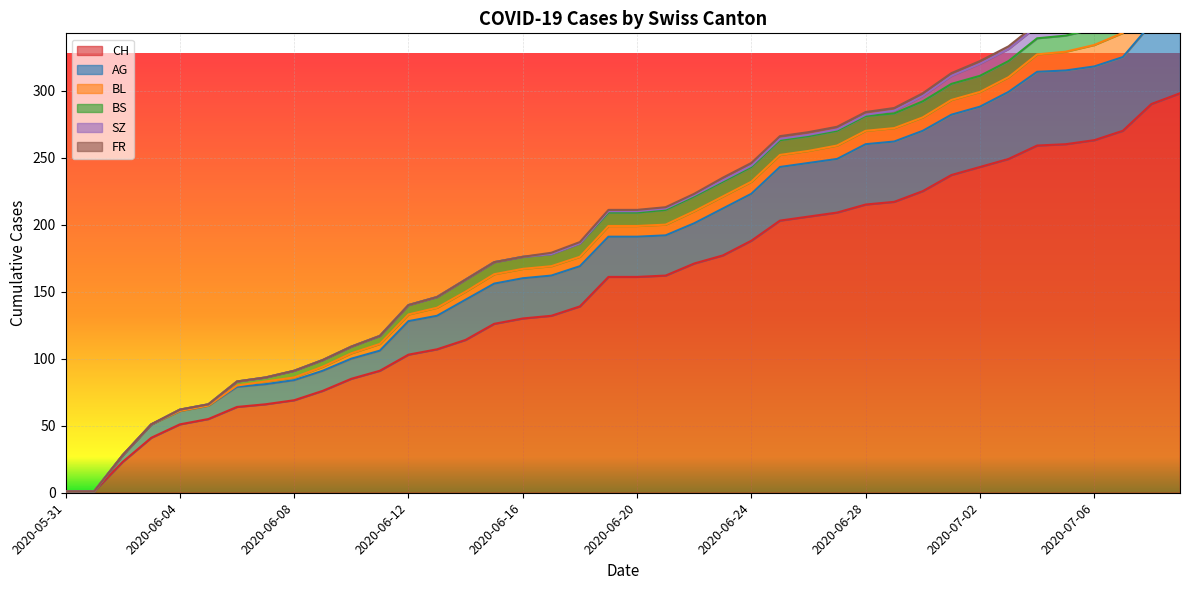

What is the sum of all SZ values?

110